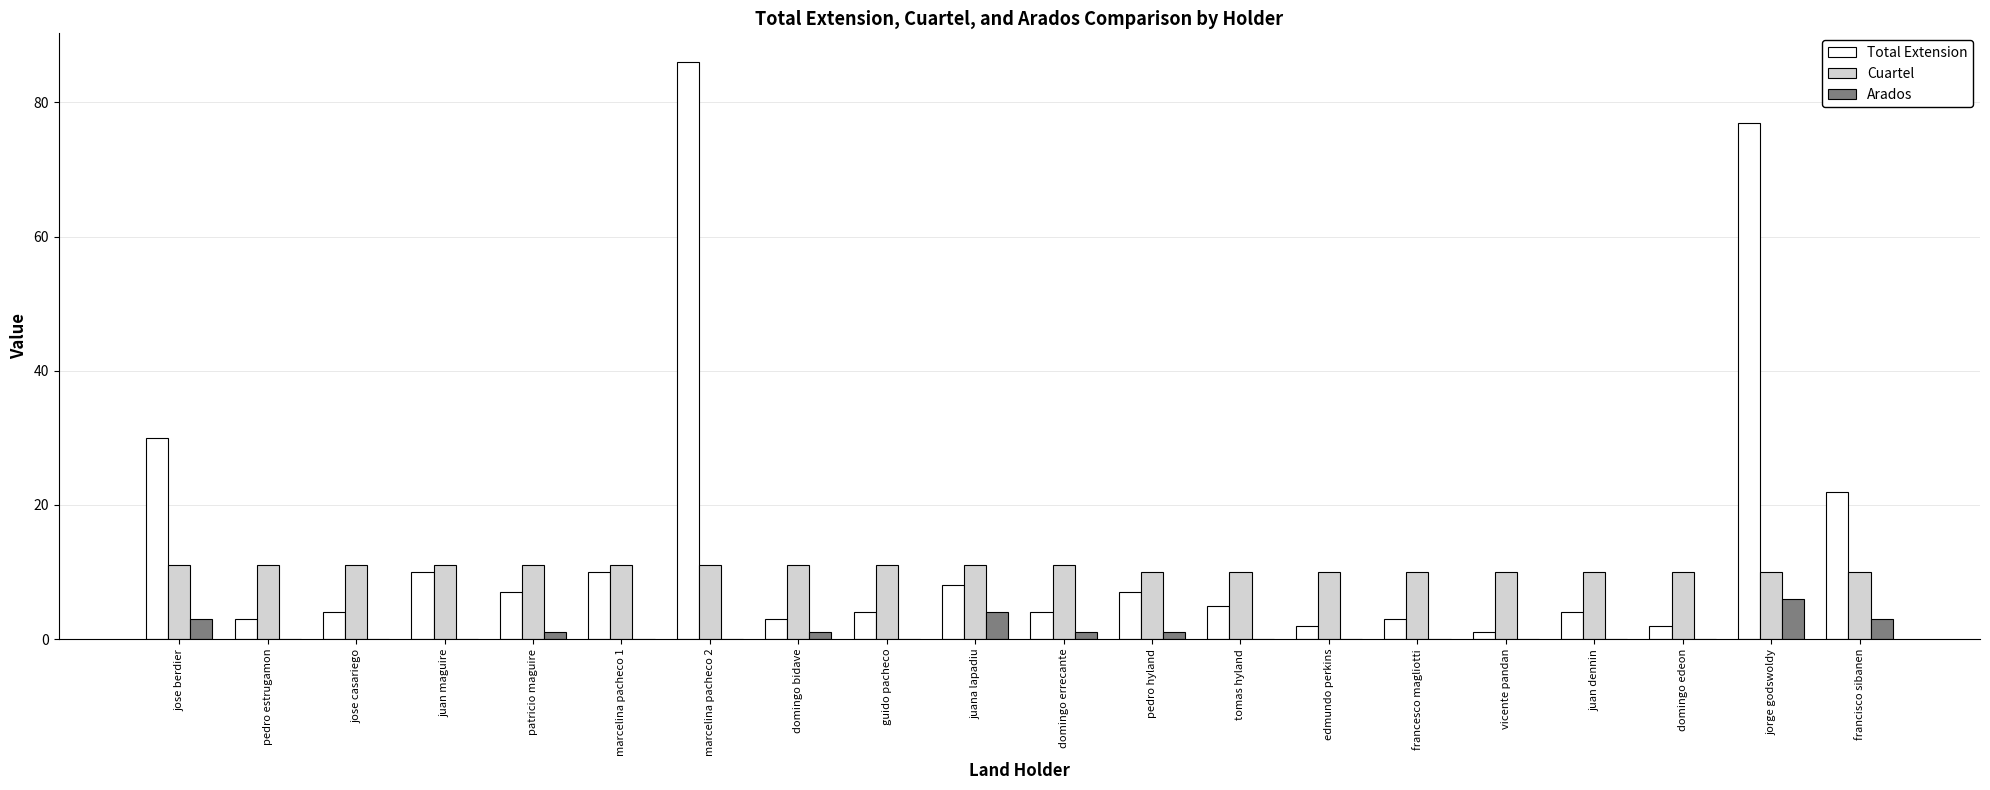

Which series changed the most between marcelina pacheco 2 and jorge godswoldy?

Total Extension